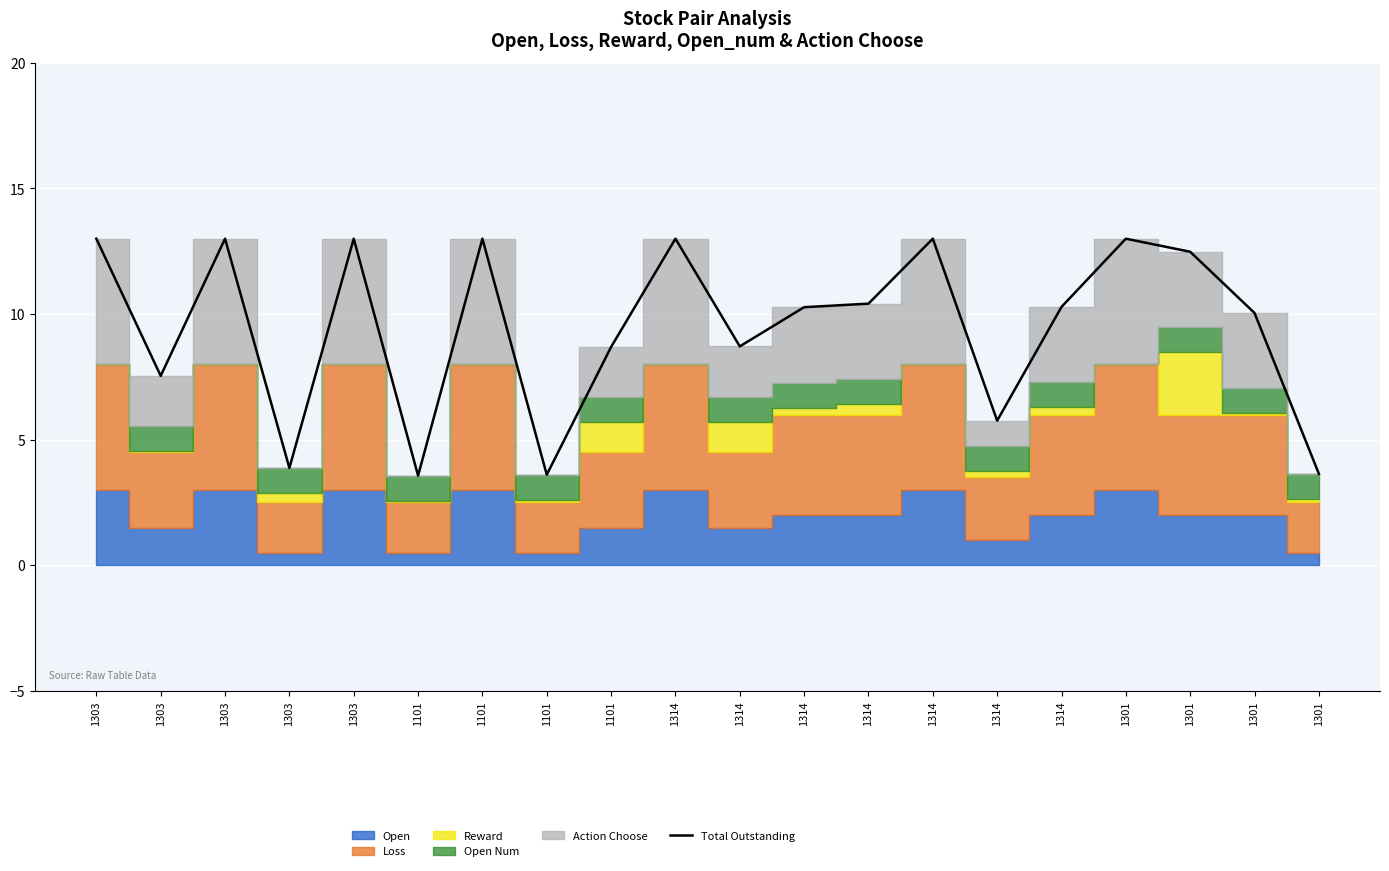

Is it true that the value at 1314 is 16.2?

False